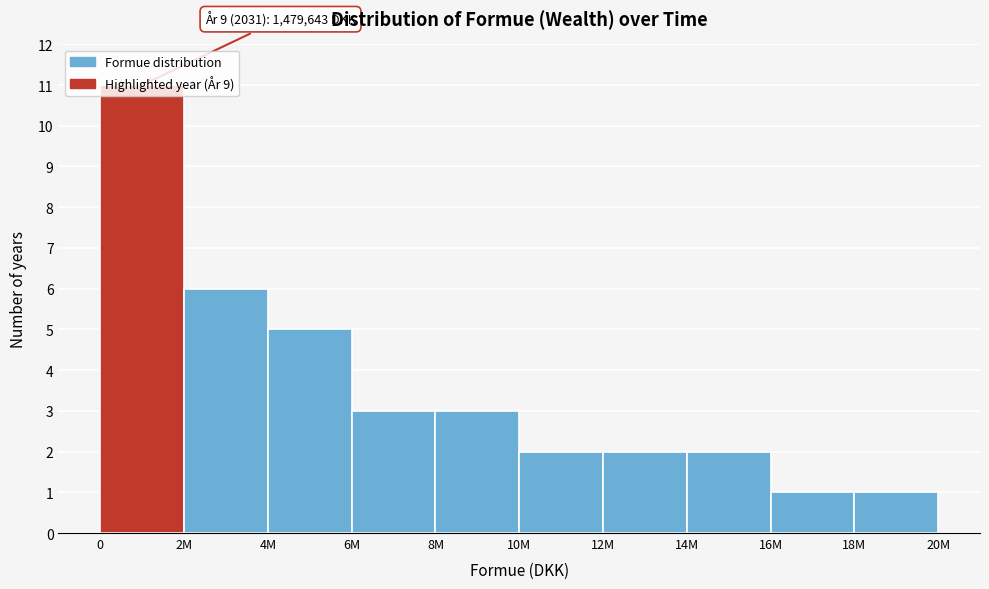

What is the greatest value displayed?

11